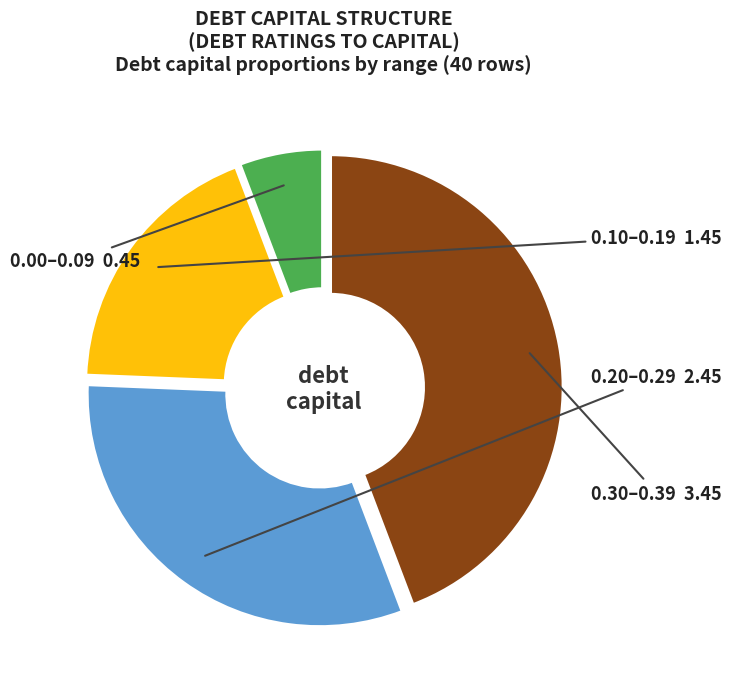

Is there any slice that represents more than half of the pie?

No